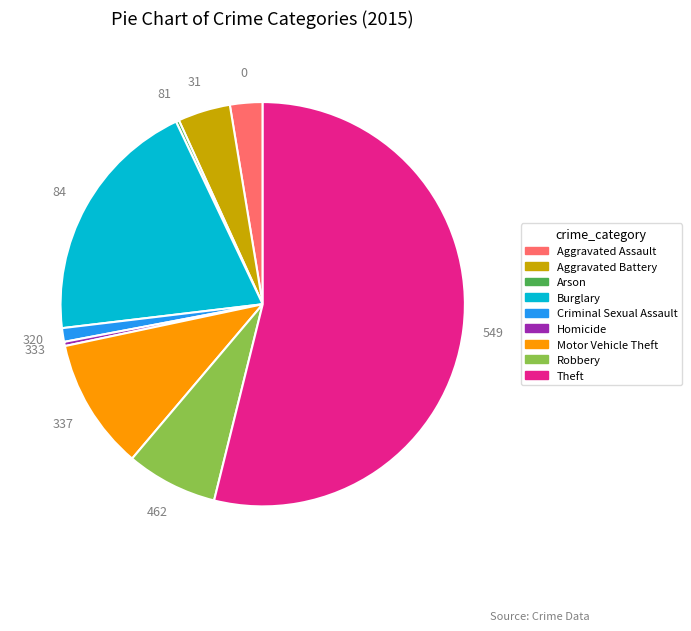

Combined, do Aggravated Battery and Theft account for over 50%?

Yes